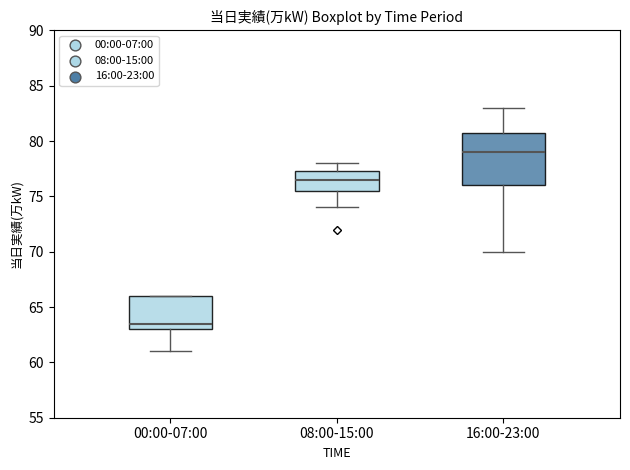

Reading left to right, transcribe this box plot: for each box, give where its median line is, the range the box spans, and where its two whiskers end, as read against the y-axis. The values are not printed on the chart, so give them approximately, as read against the axis.

00:00-07:00: median 63.5, box 63.0 to 66.0, whiskers 61.0 to 66.0
08:00-15:00: median 76.5, box 75.5 to 77.5, whiskers 74.0 to 78.0
16:00-23:00: median 79.0, box 76.0 to 81.0, whiskers 70.0 to 83.0